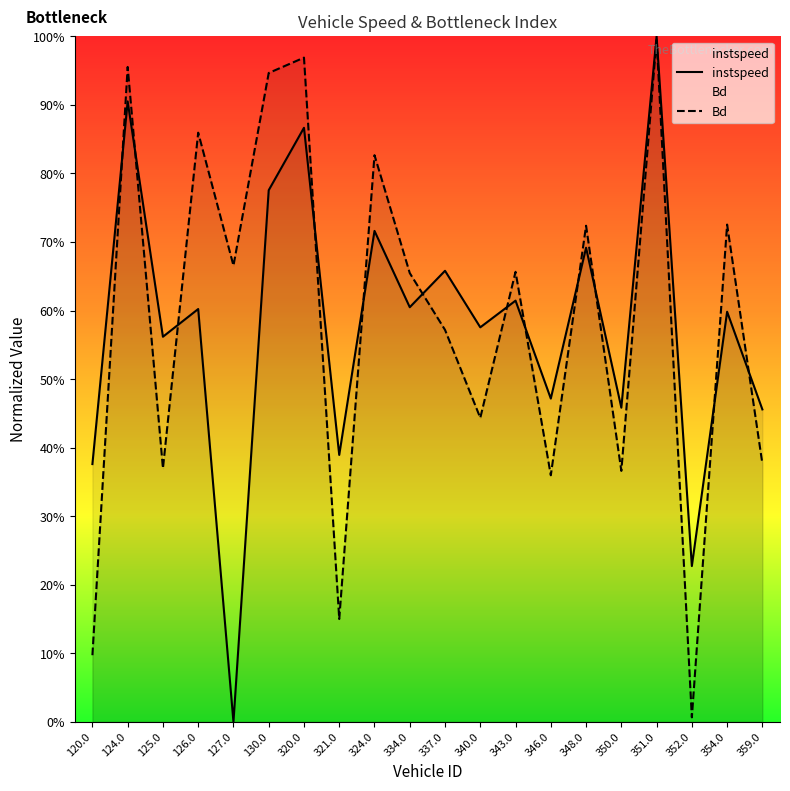

Which series has the largest total across all categories?

Bd